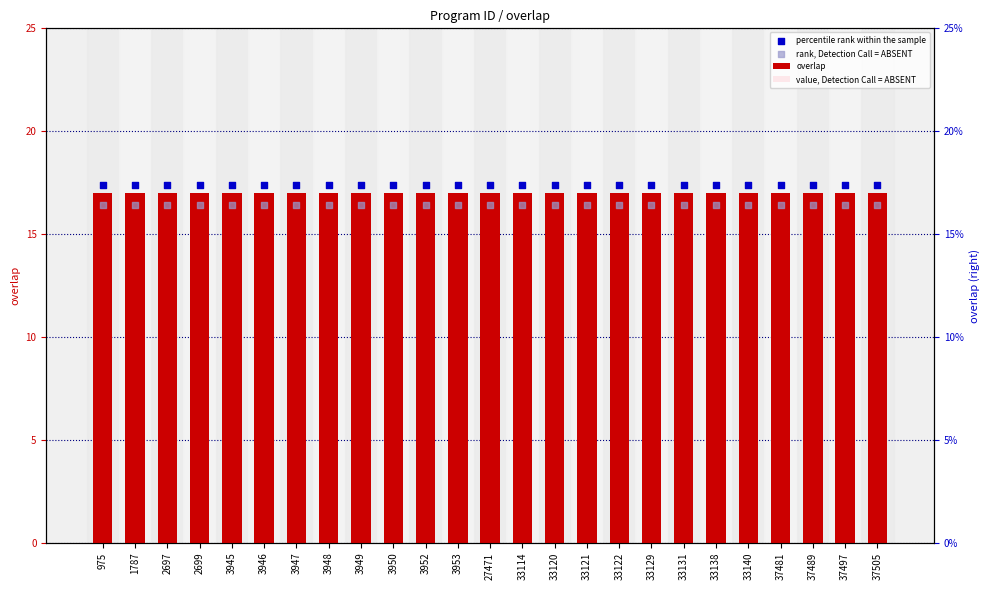

Which series contains the highest Y value?

percentile rank within the sample